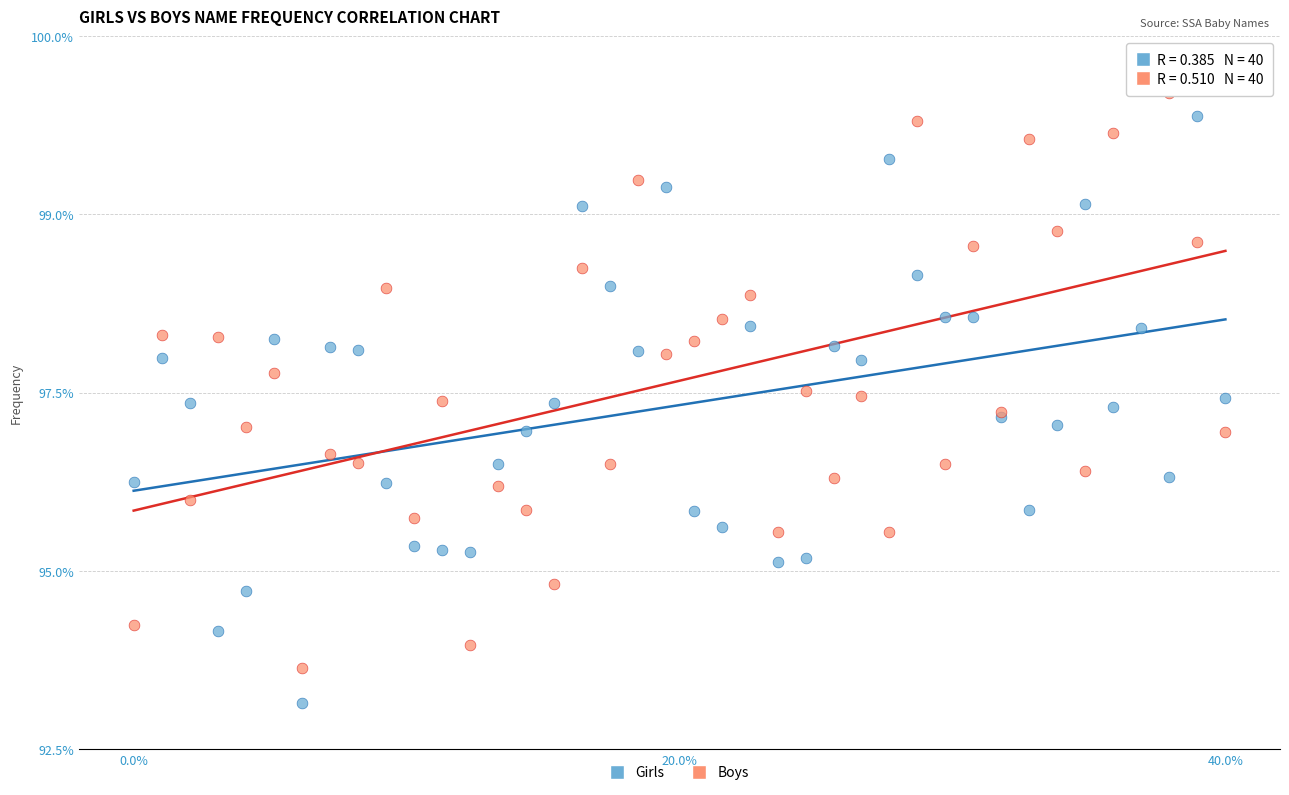

What are all the series names shown in the legend?

Girls, Boys